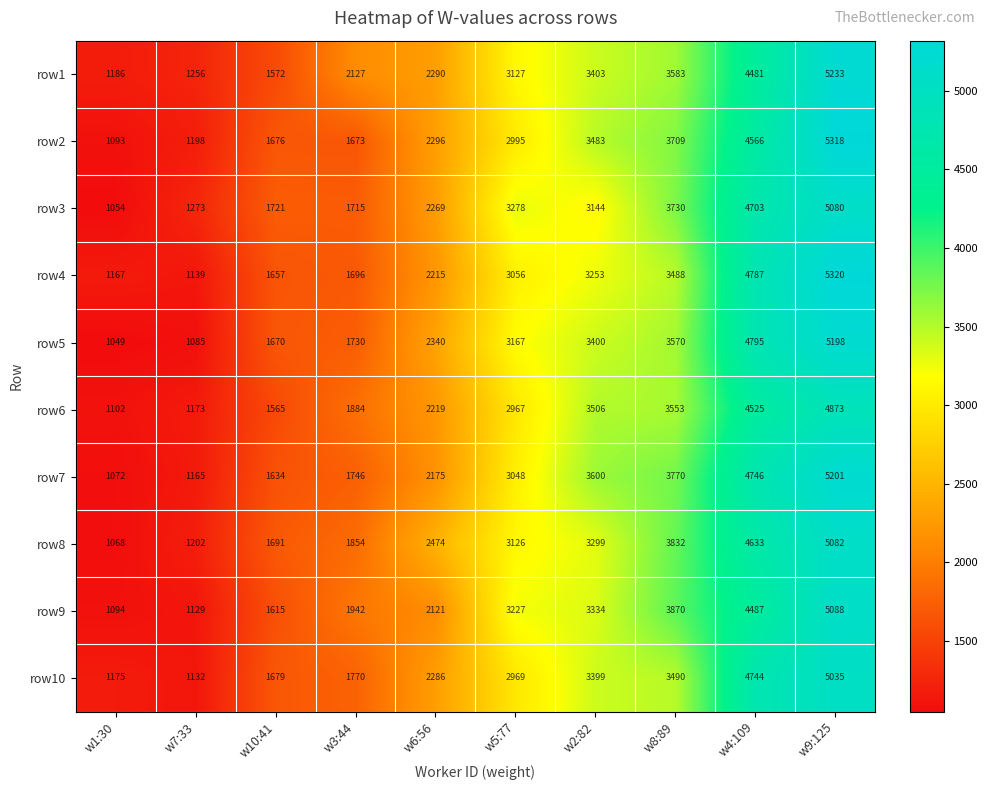

Which category has the lowest value across all series?

w1:30